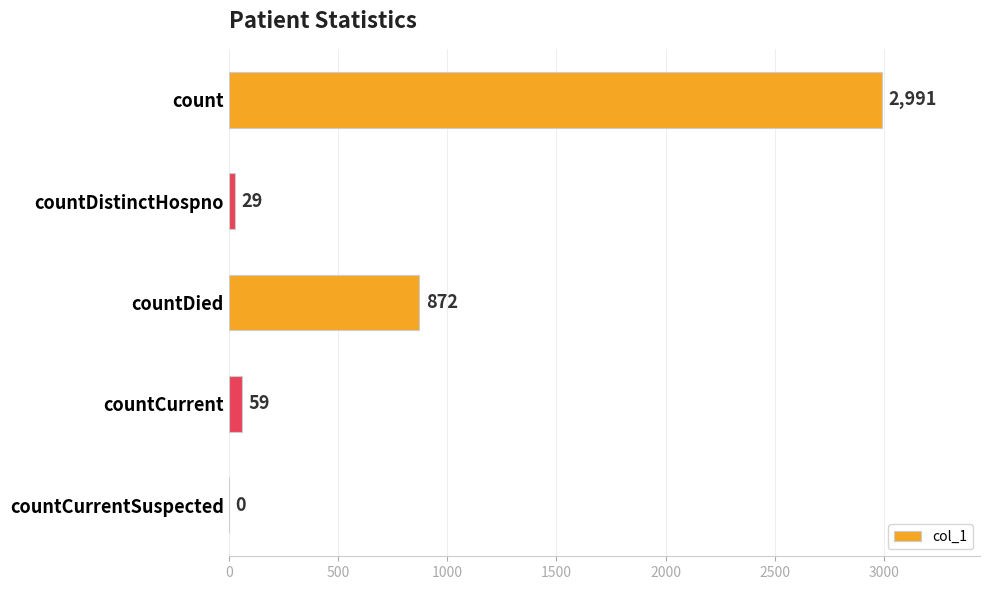

What is the average value?

790